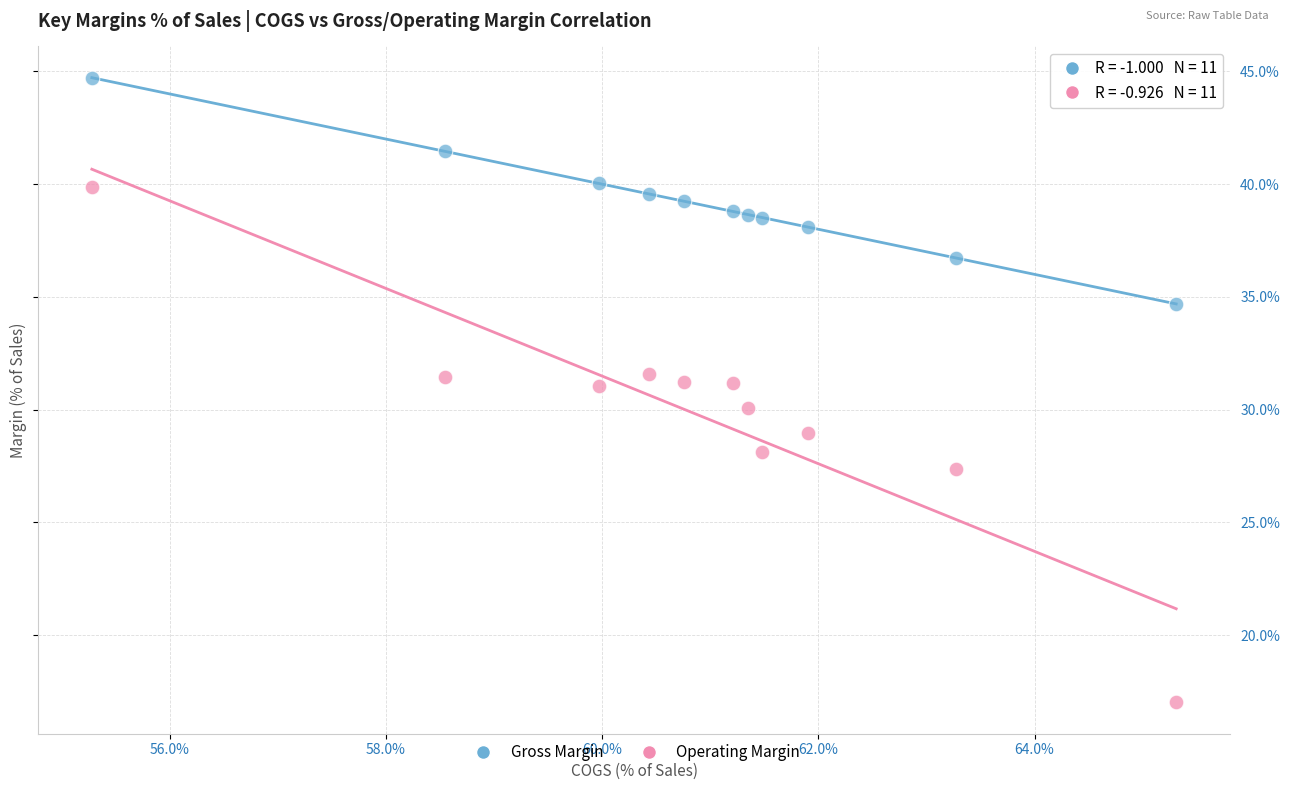

Across all data points, what is the range of X values (max minus min)?

10.0